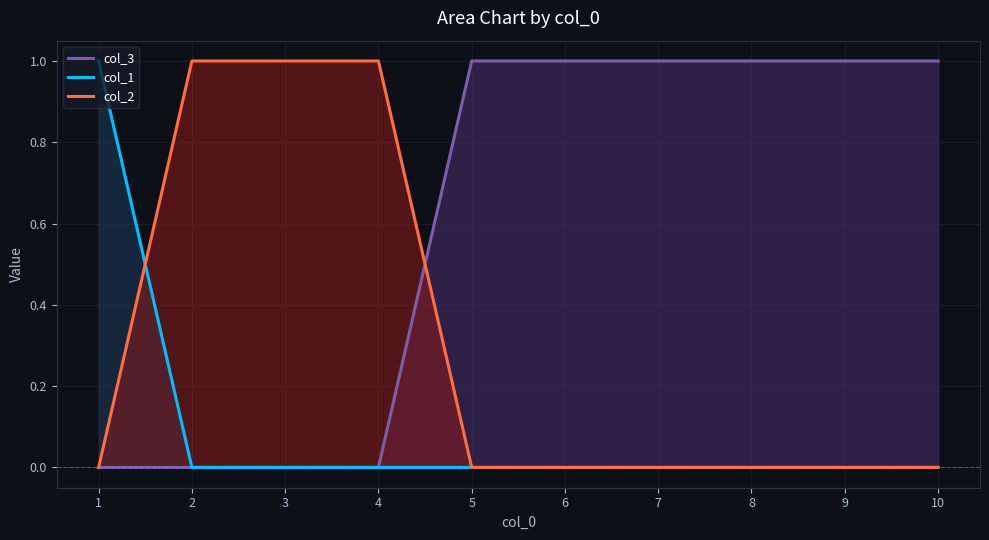

What is the difference between the highest and lowest values at 5?

1